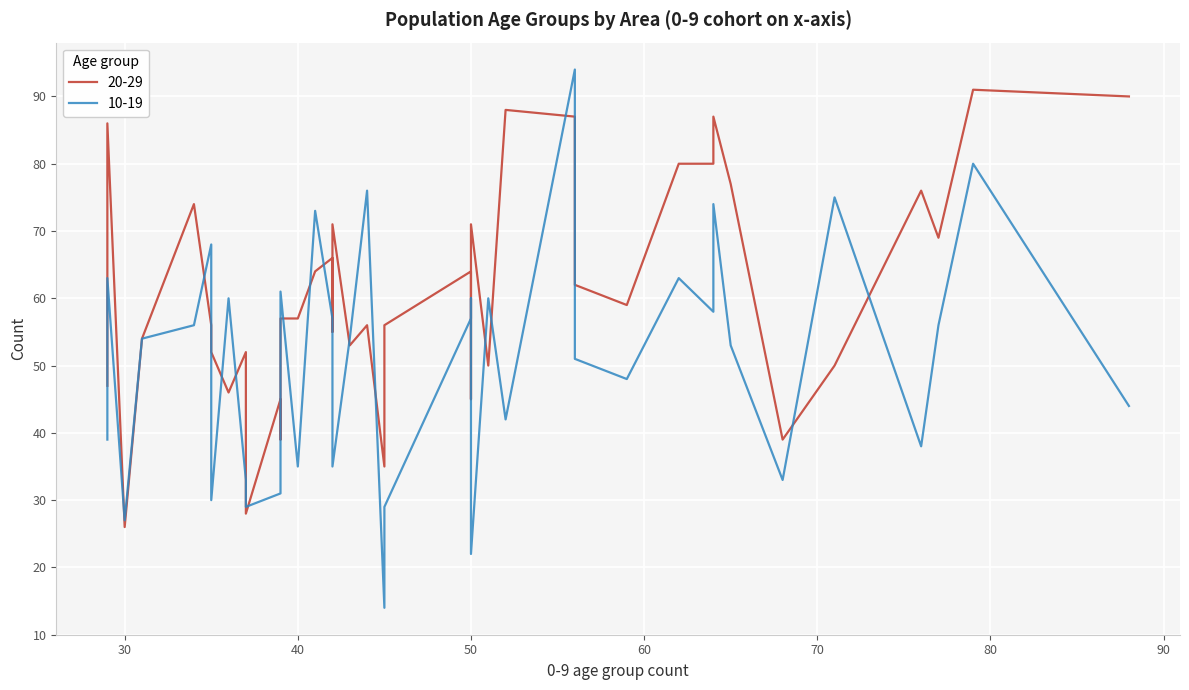

What is the label of the 21st point from the left?

64